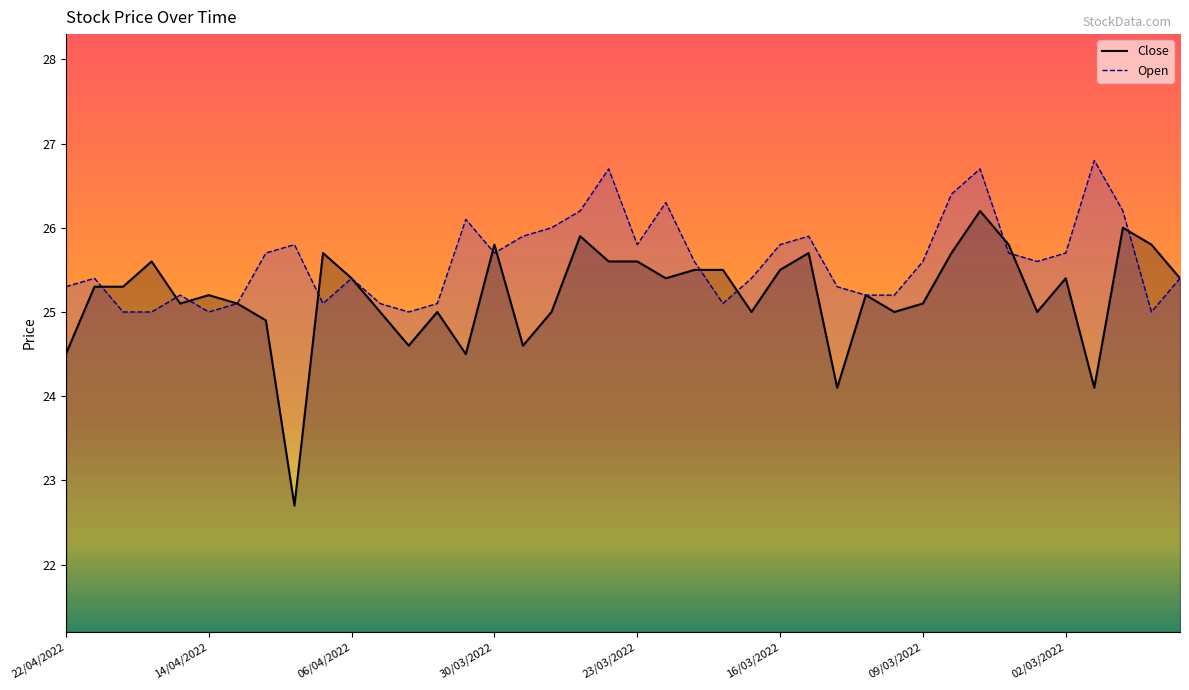

What is the greatest value displayed?

26.8